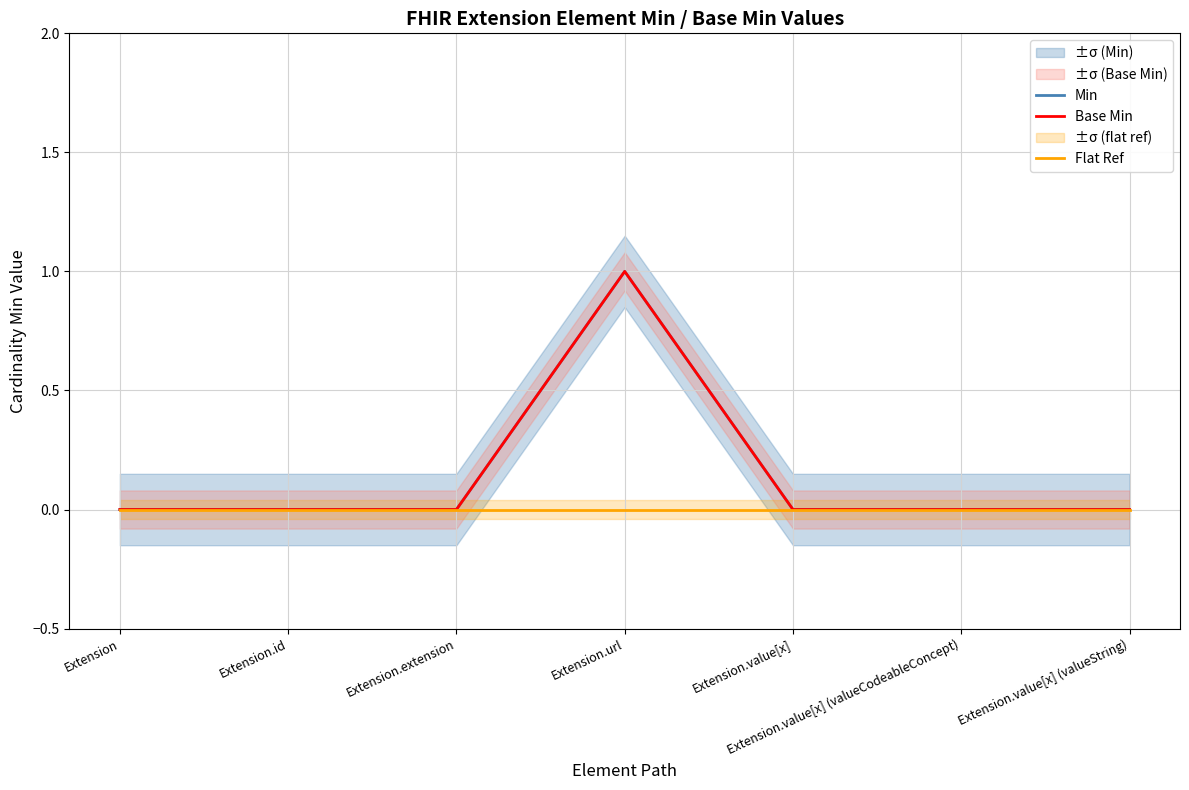

Rank the categories by Flat Ref value from lowest to highest.

Extension, Extension.id, Extension.extension, Extension.url, Extension.value[x], Extension.value[x] (valueCodeableConcept), Extension.value[x] (valueString)